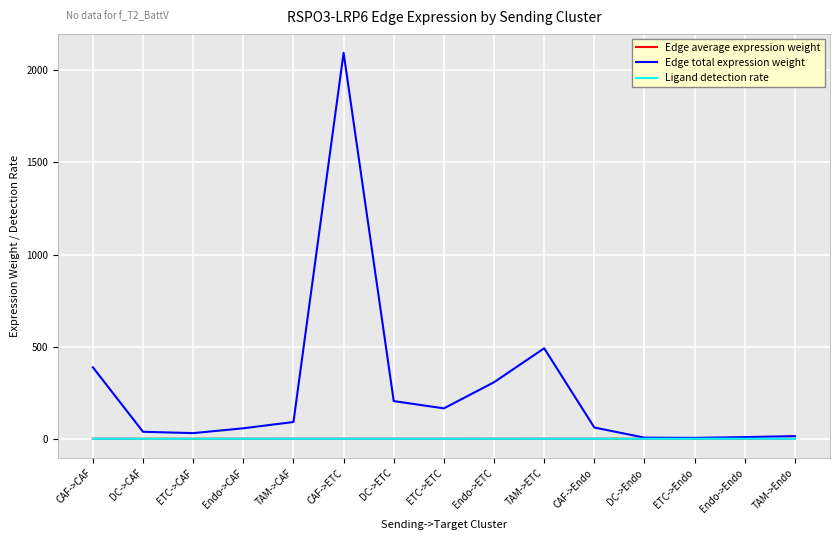

What is the greatest value displayed?

2094.7